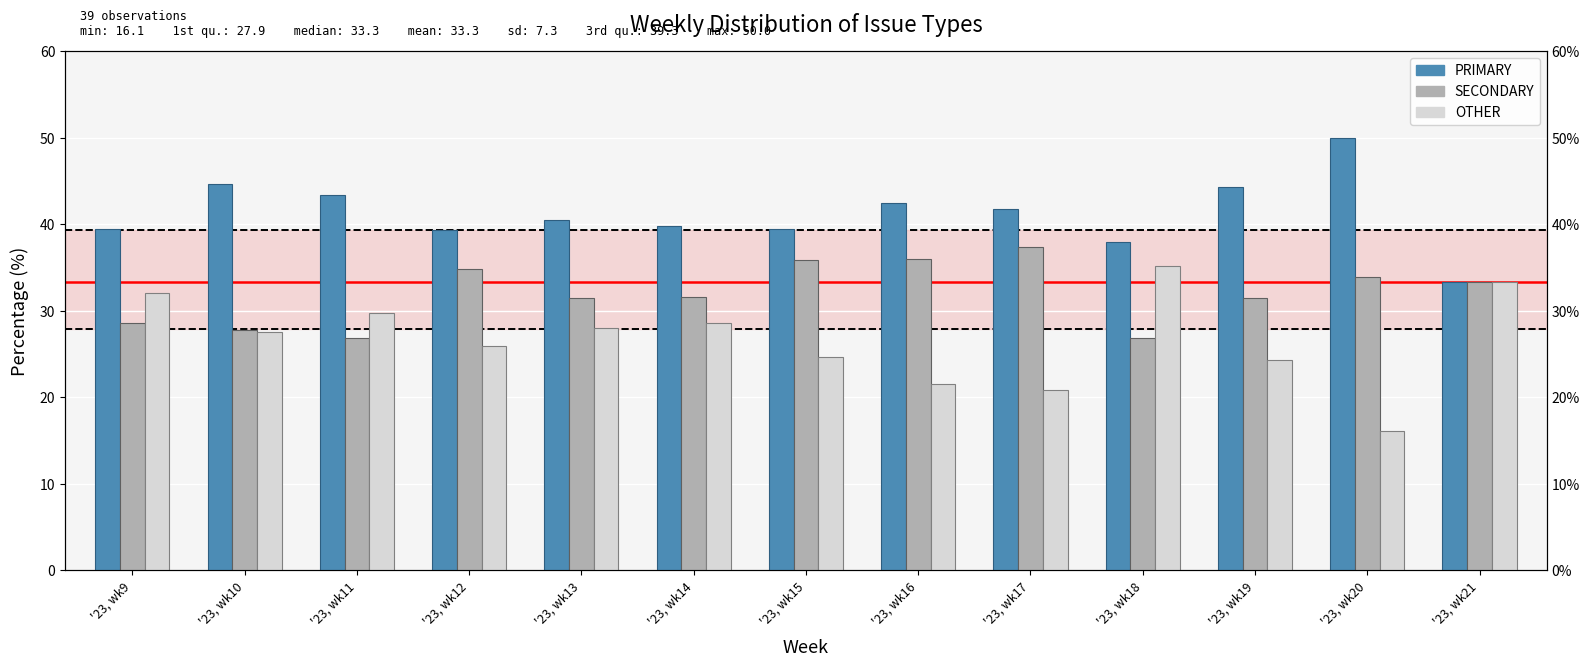

What is the value of the PRIMARY bar at the 4th from the left?

39.3